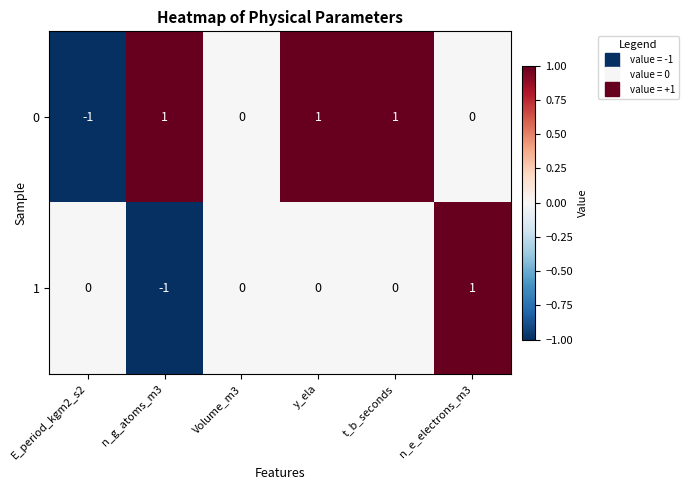

Reading left to right, transcribe all the data shown in this chart.

0: -1	1	0	1	1	0
1: 0	-1	0	0	0	1